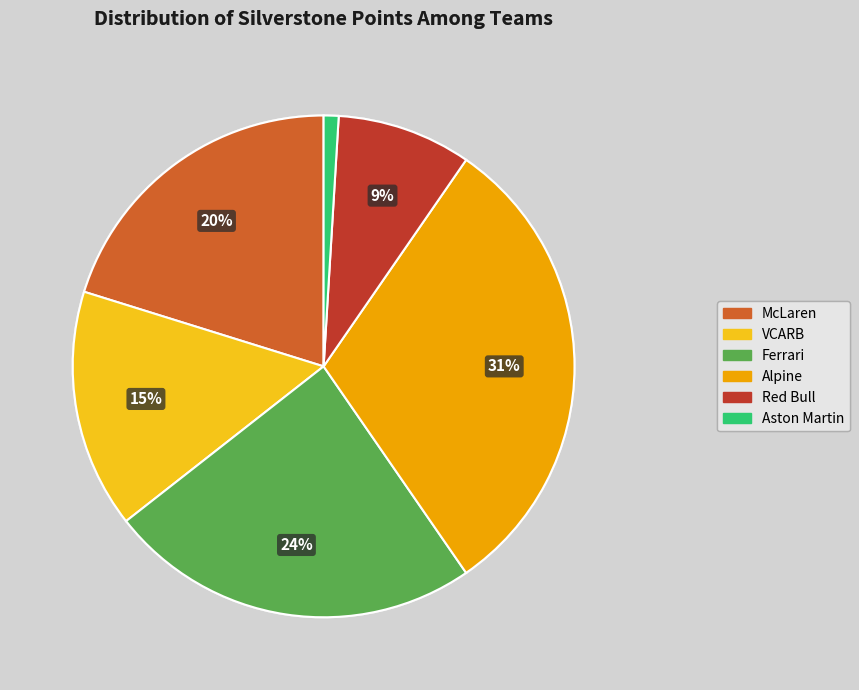

Count the number of slices in the pie.

6